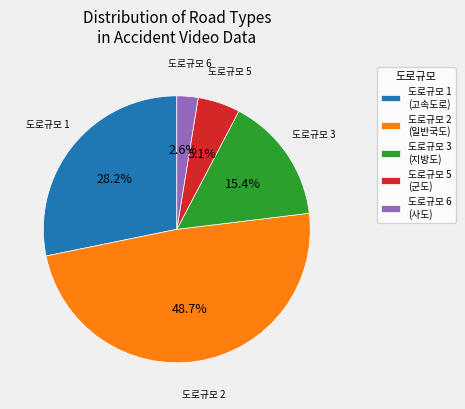

Which slice is the largest?

도로규모 2 (일반국도)